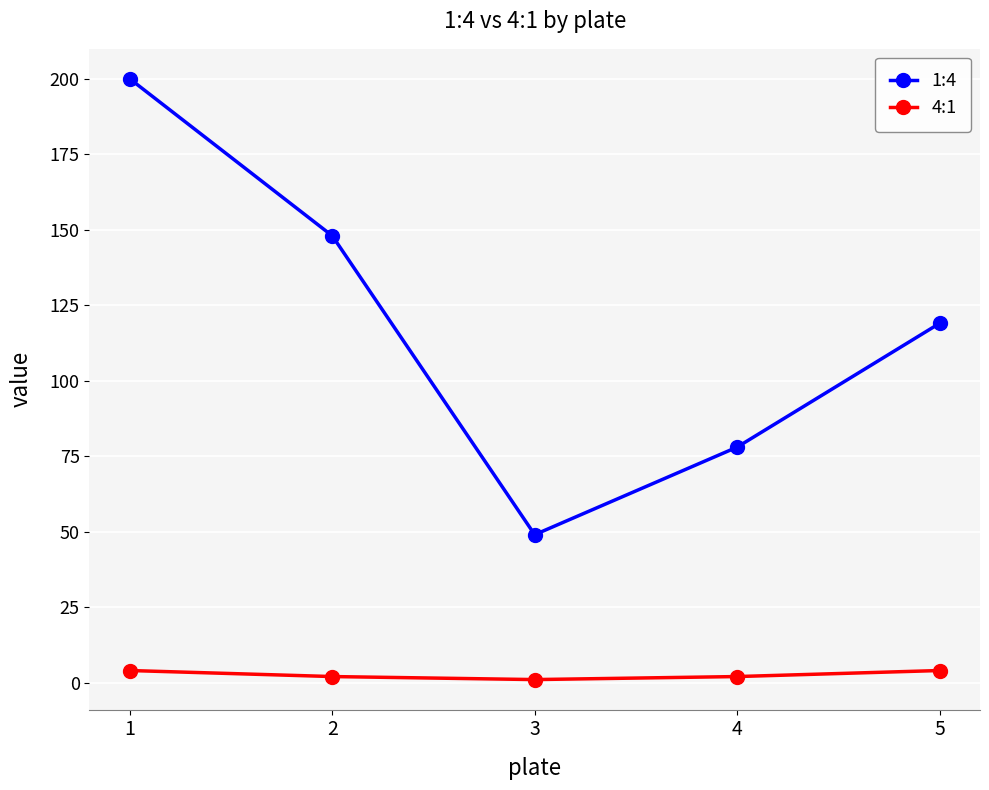

What are all the series names shown in the legend?

1:4, 4:1